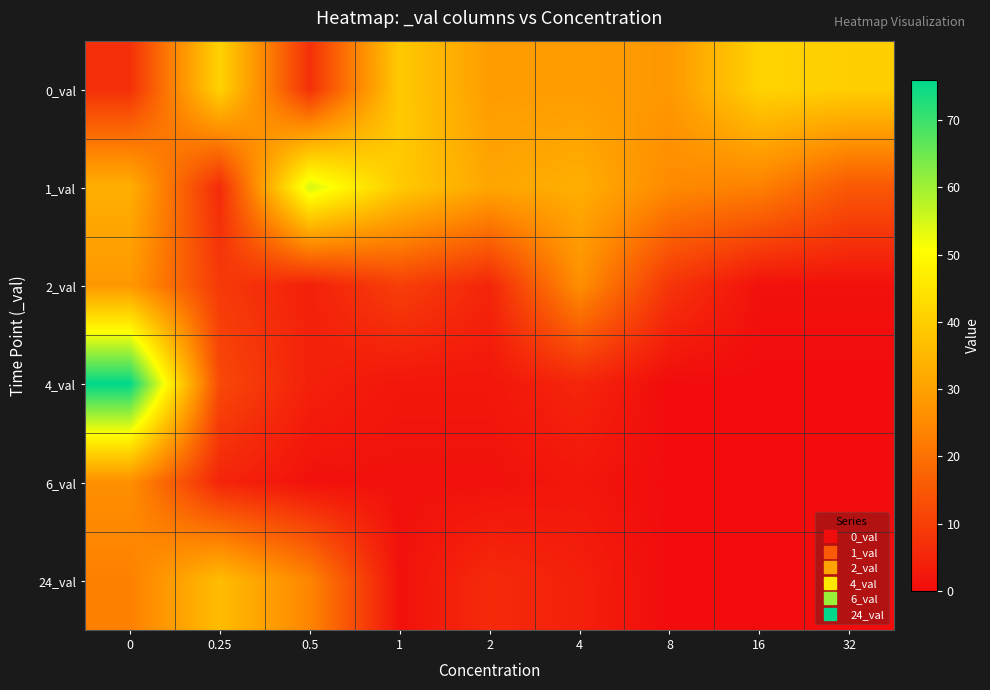

Which series has the widest spread of values?

4_val